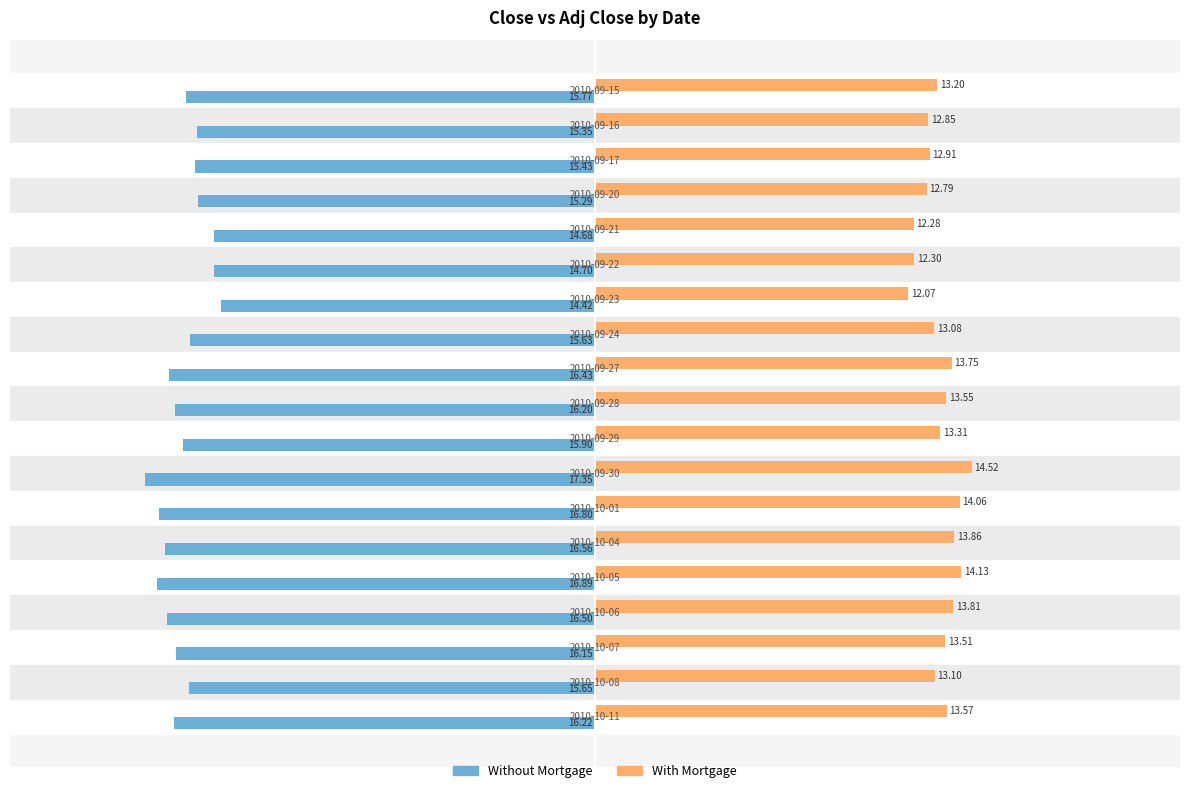

At which category is the sum across all series the highest?

2010-09-23